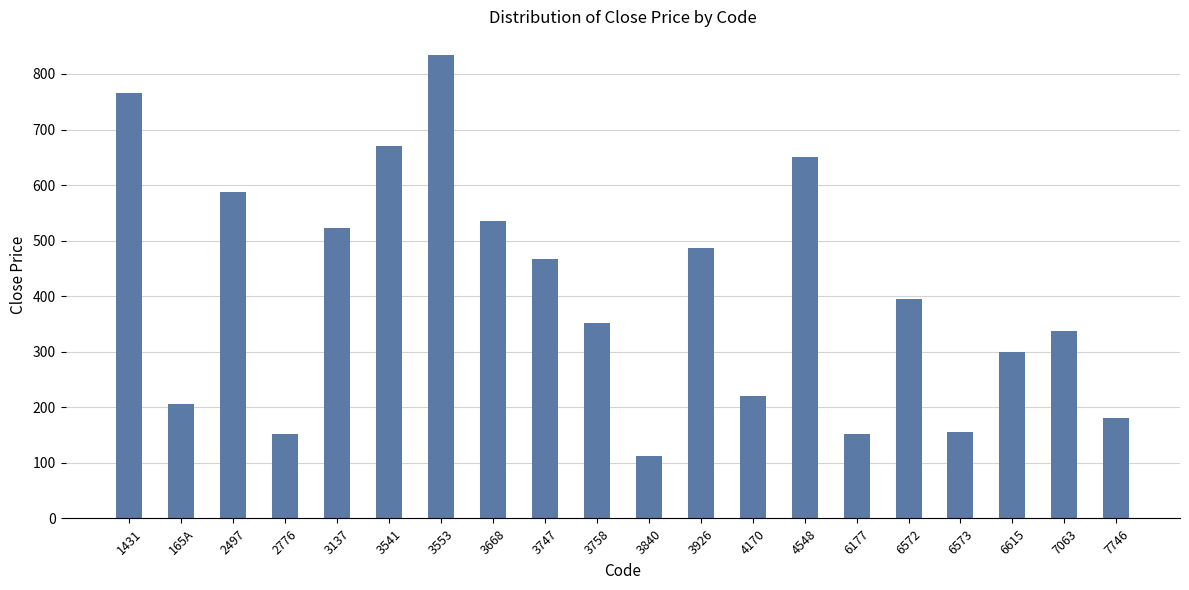

The chart shows a value of 351 at 1431. True or false?

False